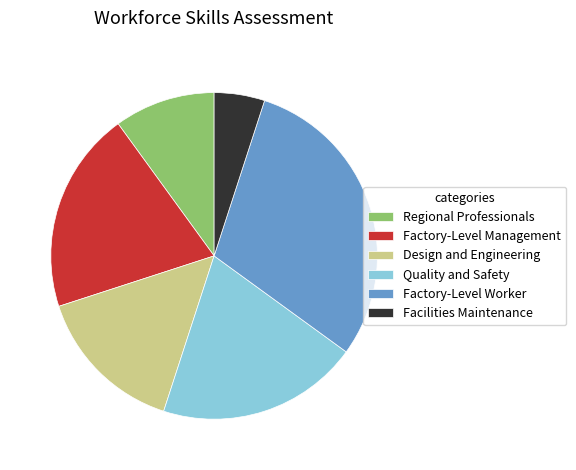

Is Factory-Level Worker the majority of the pie?

No